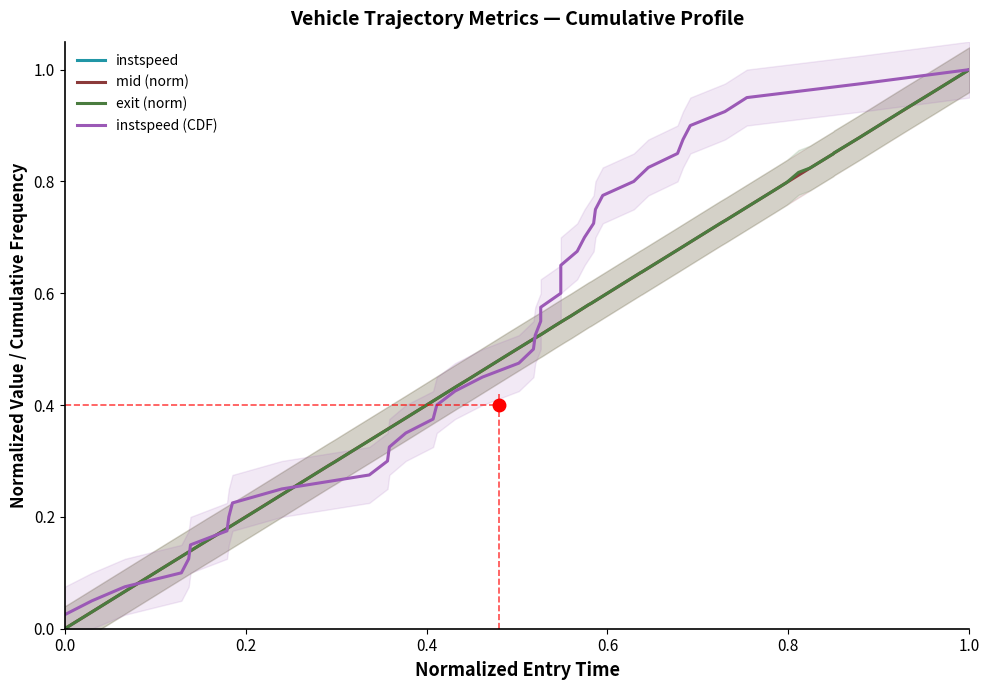

At how many categories does at least one series exceed 0?

40